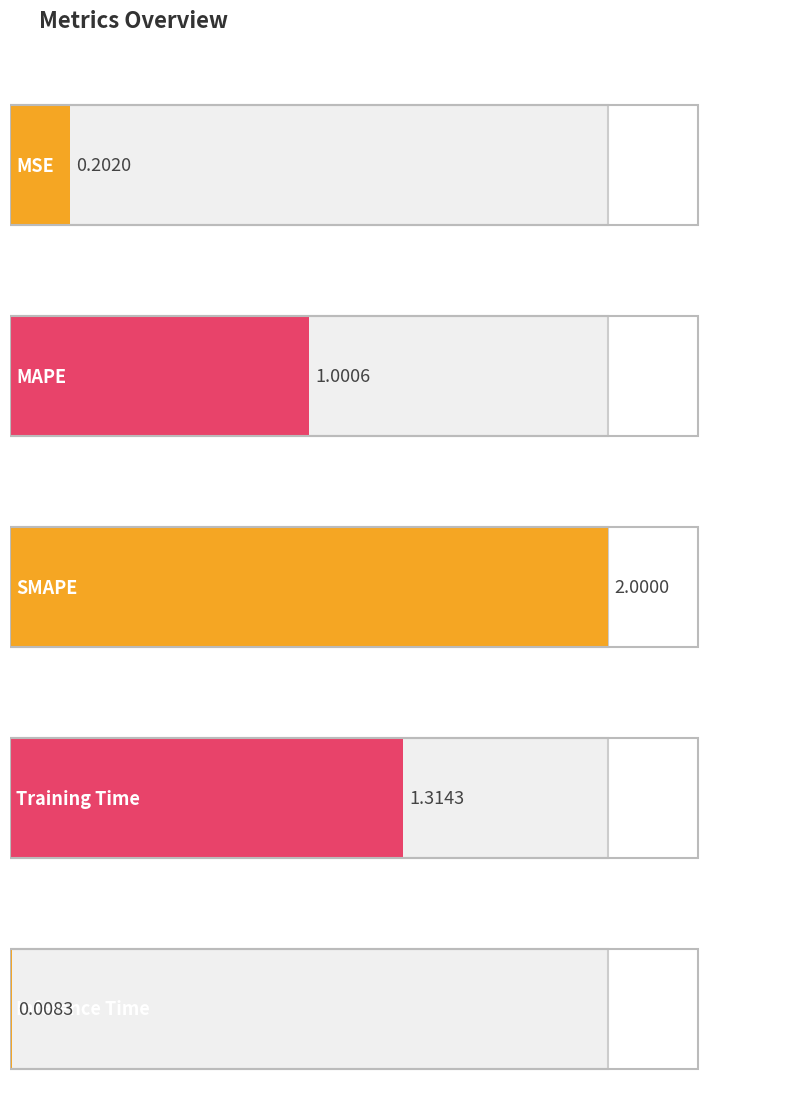

Where does the data first go above 1?

MAPE